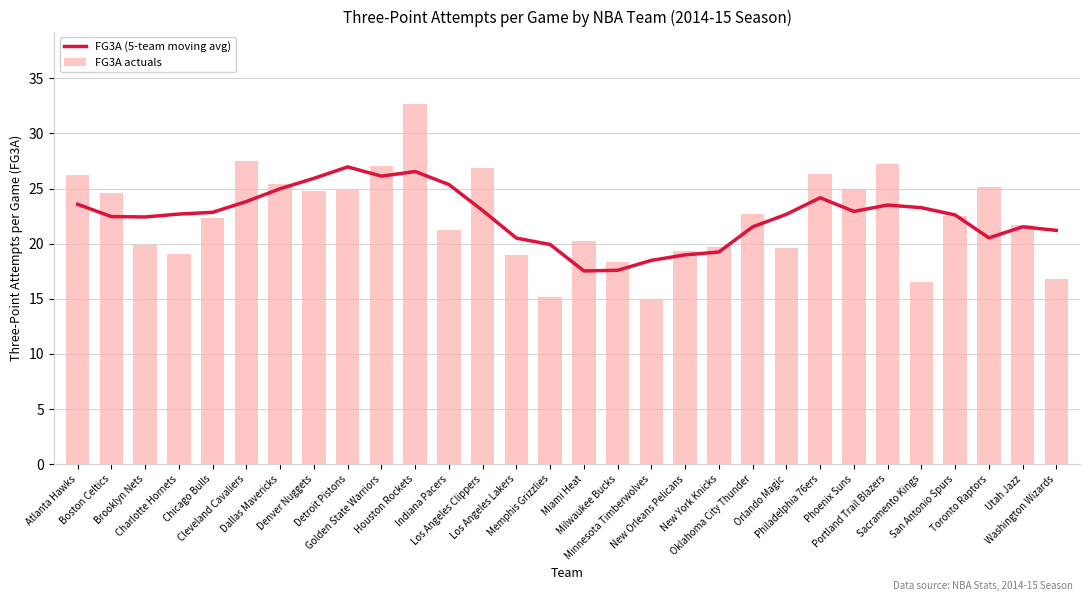

Rank the categories by FG3A (5-team moving avg) value from highest to lowest.

Detroit Pistons, Houston Rockets, Golden State Warriors, Denver Nuggets, Indiana Pacers, Dallas Mavericks, Philadelphia 76ers, Cleveland Cavaliers, Atlanta Hawks, Portland Trail Blazers, Sacramento Kings, Los Angeles Clippers, Phoenix Suns, Chicago Bulls, Charlotte Hornets, Orlando Magic, San Antonio Spurs, Boston Celtics, Brooklyn Nets, Utah Jazz, Oklahoma City Thunder, Washington Wizards, Toronto Raptors, Los Angeles Lakers, Memphis Grizzlies, New York Knicks, New Orleans Pelicans, Minnesota Timberwolves, Milwaukee Bucks, Miami Heat